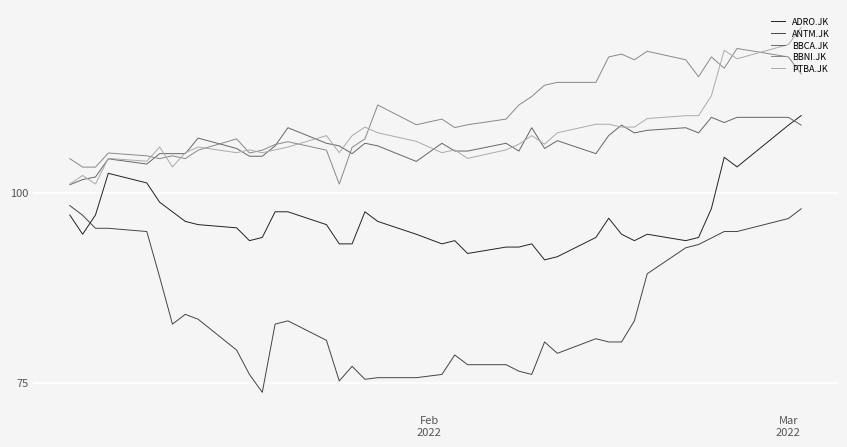

Which series has the largest total across all categories?

BBNI.JK